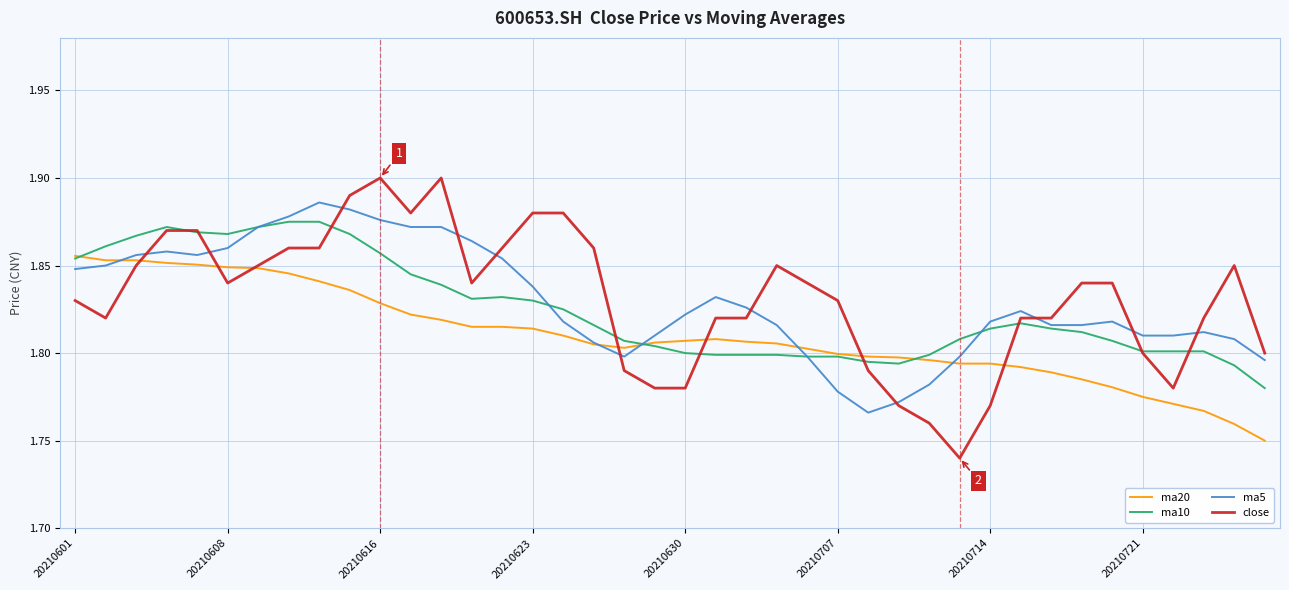

How many lines are shown in the chart?

4